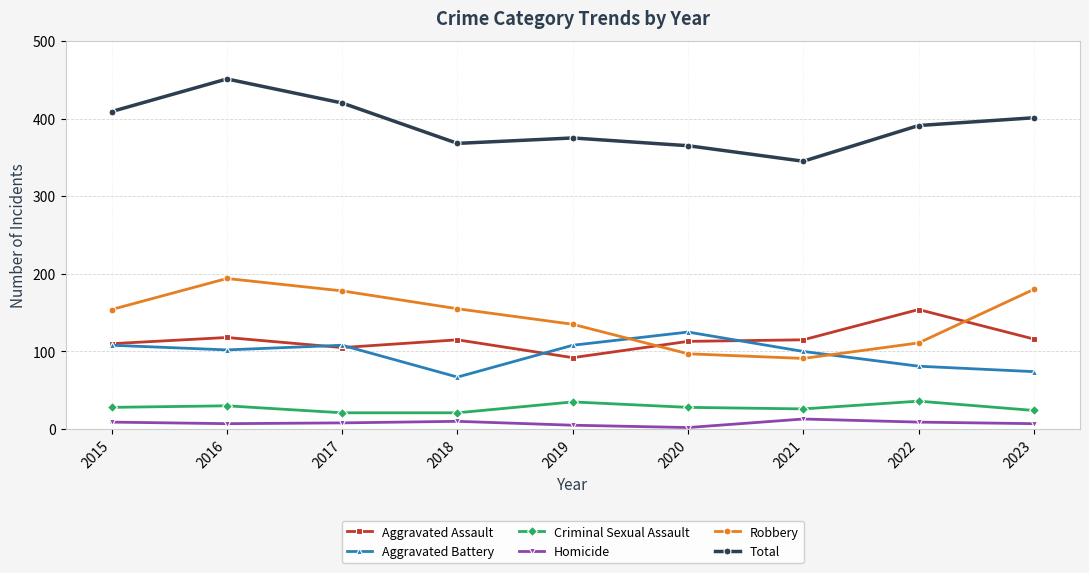

True or false: Aggravated Assault and Total cross at least once.

False